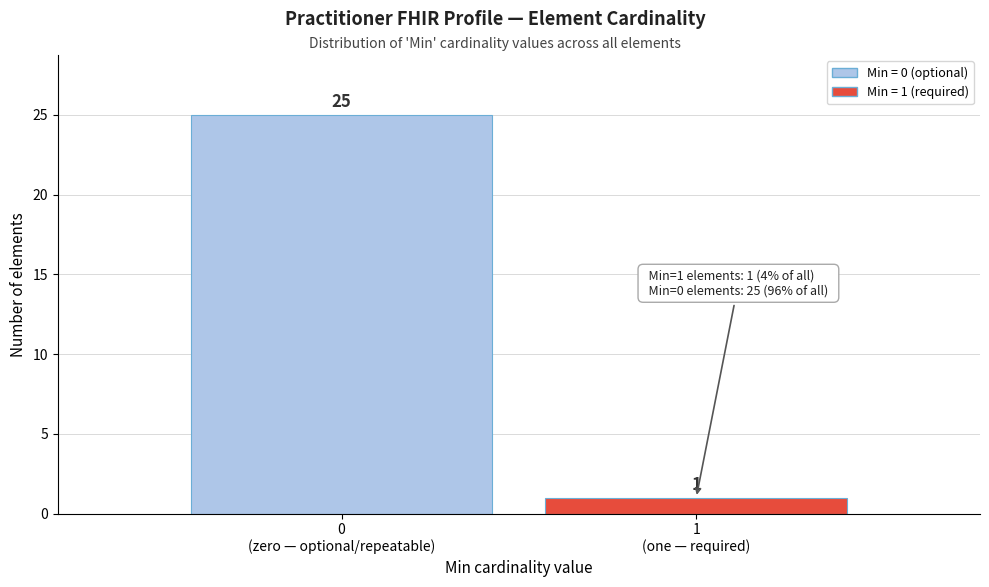

Reading left to right, what are all the values shown in this chart?

25	1